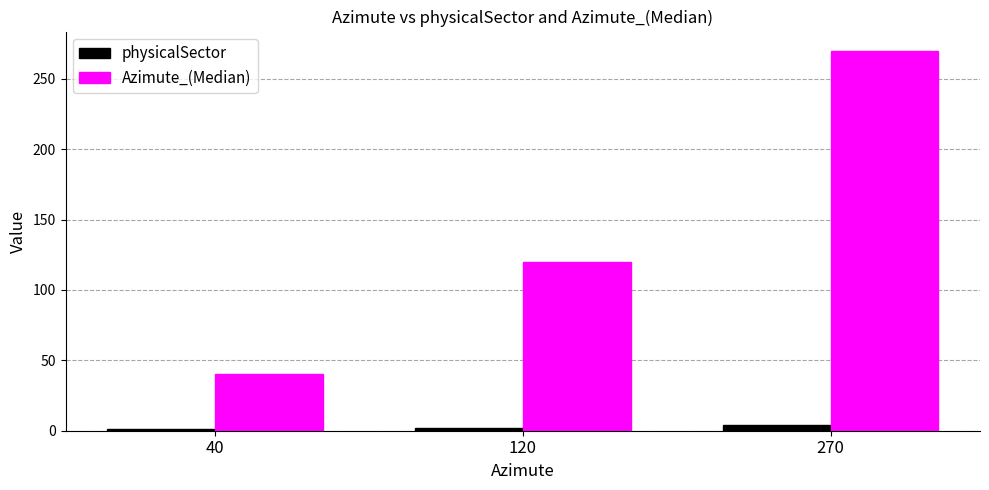

Between 40 and 270, which series saw the biggest shift?

Azimute_(Median)